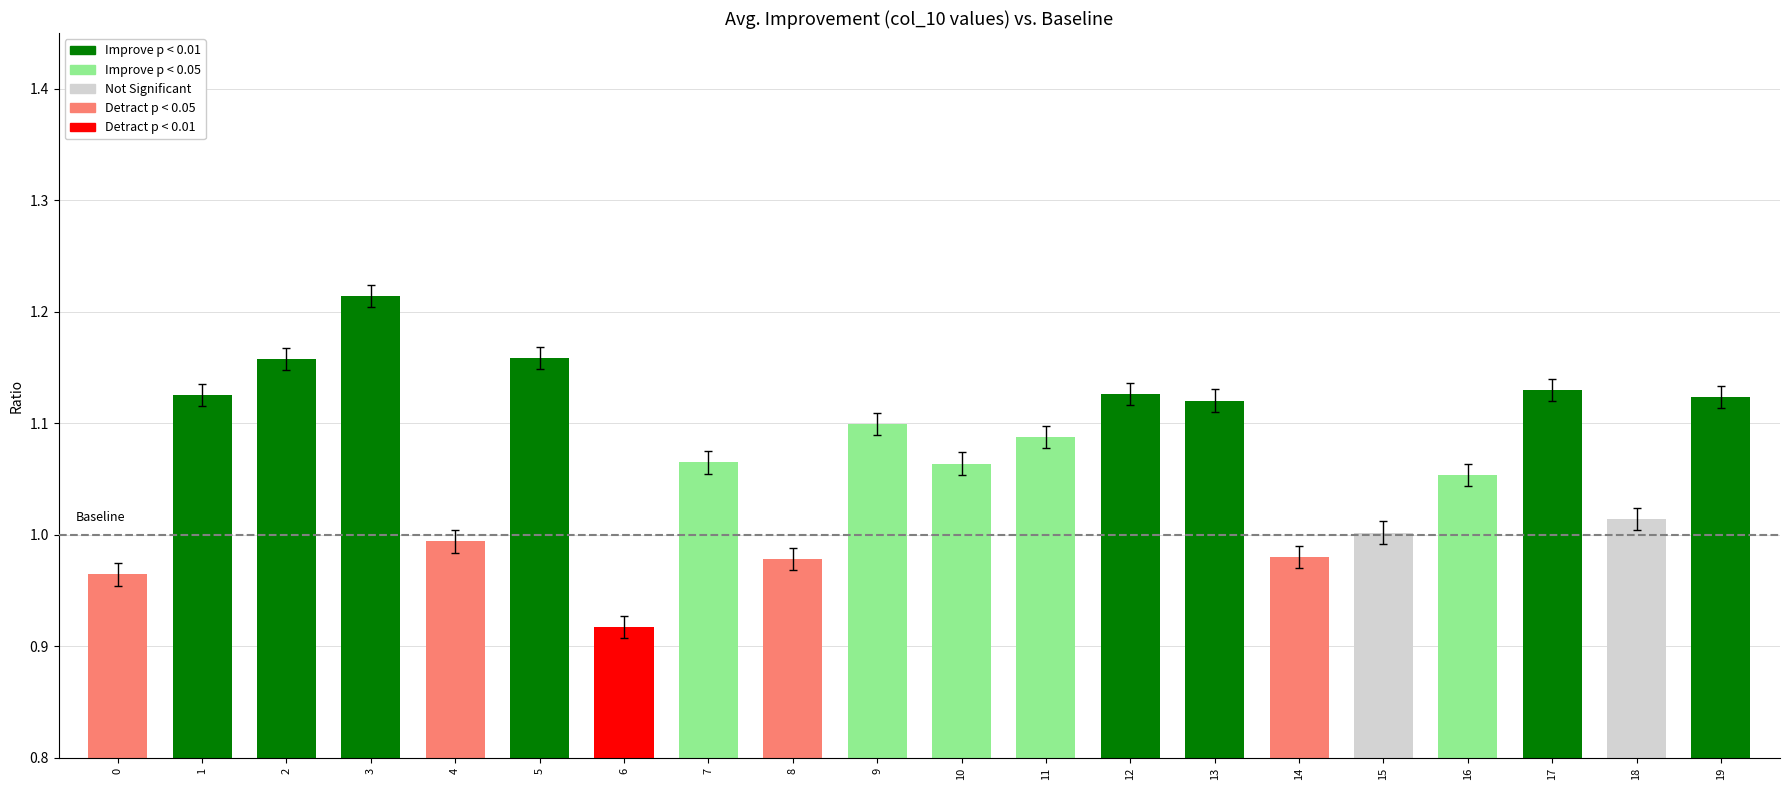

What is the sum of the values at 10 and 11?

2.2